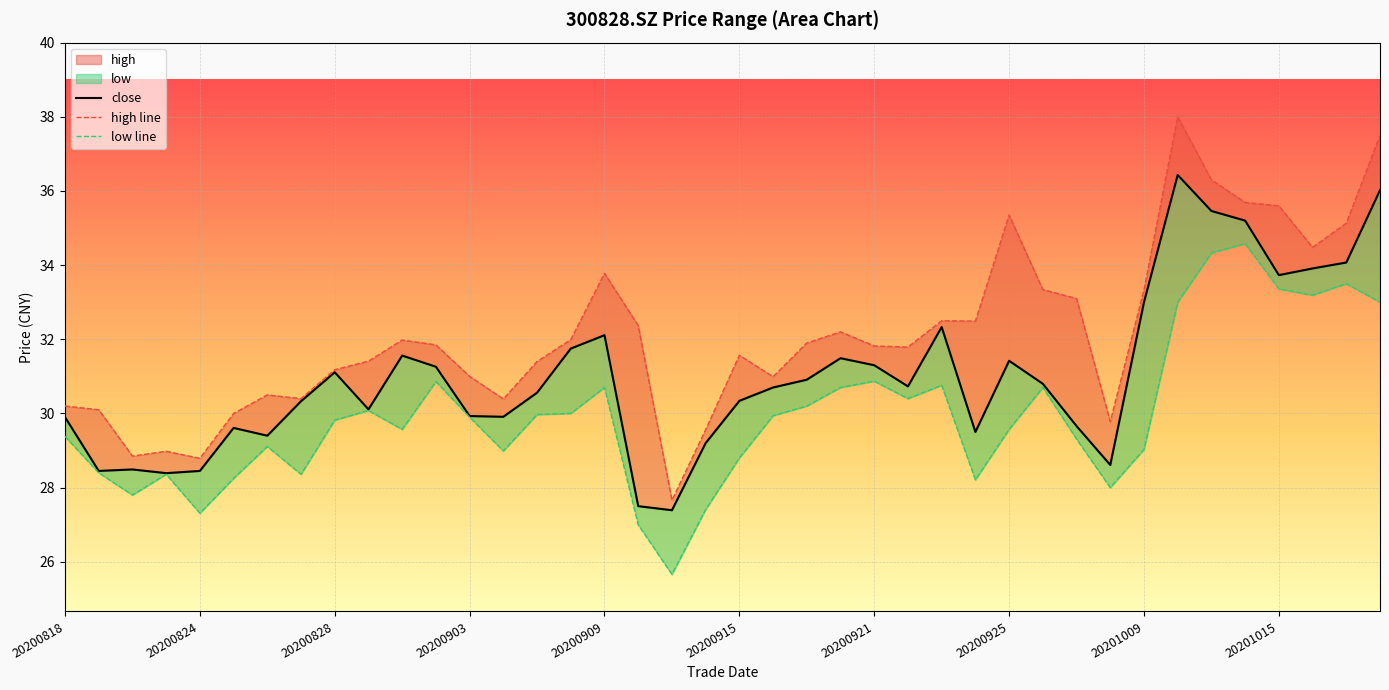

What is the average value of the low line series?

30.0